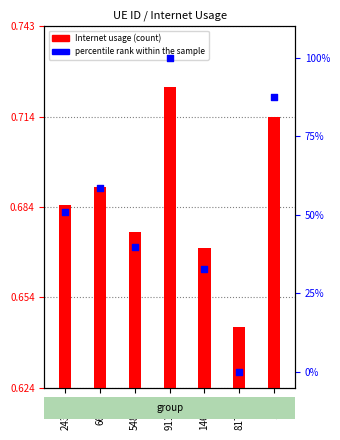

Which series has the largest Y range (max minus min)?

percentile rank within the sample